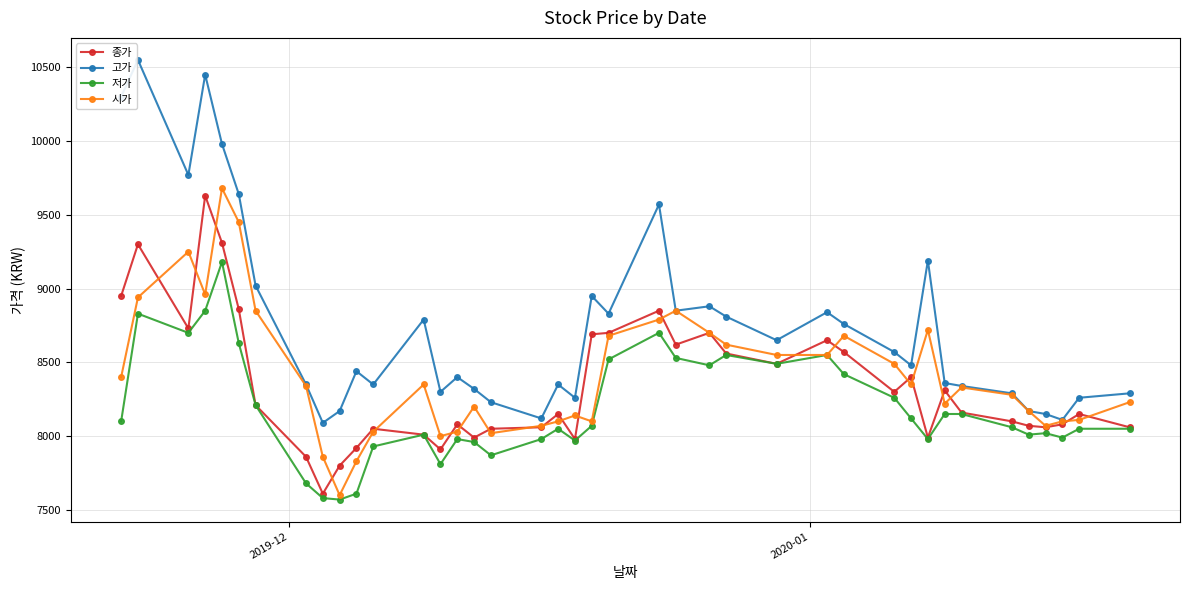

Which series has the largest total across all categories?

고가